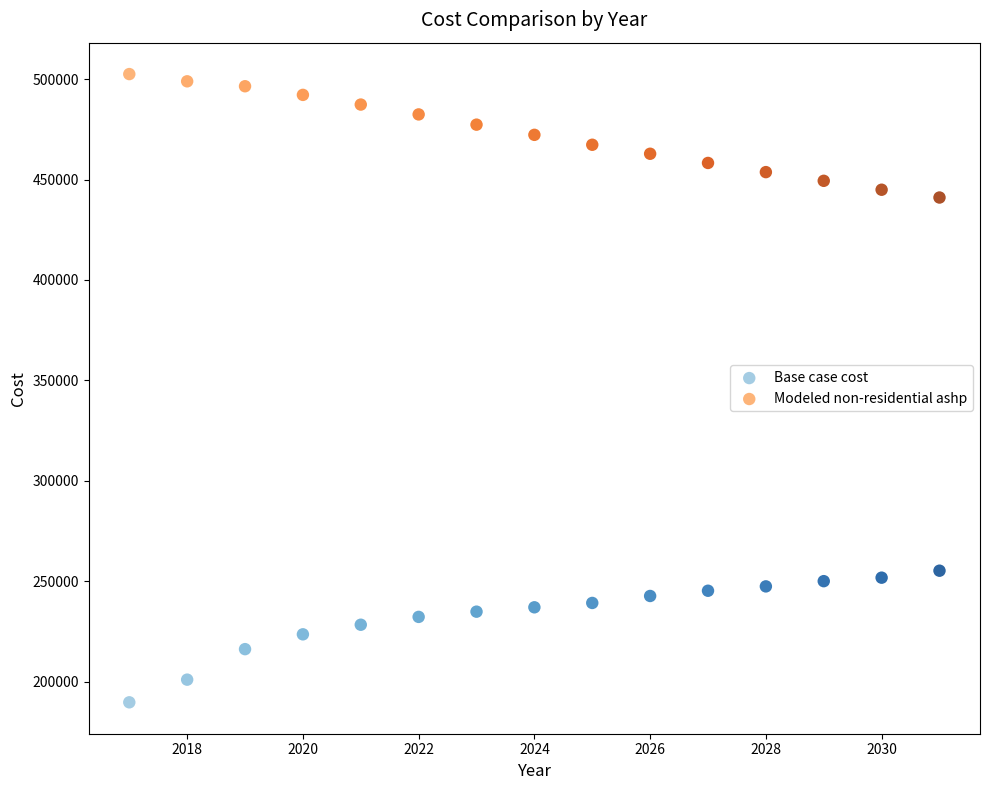

Which series contains the lowest Y value?

Base case cost